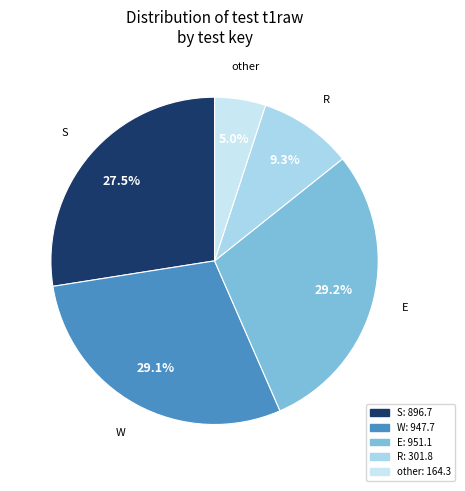

Approximately how many times larger is the value at S compared to E?

0.9